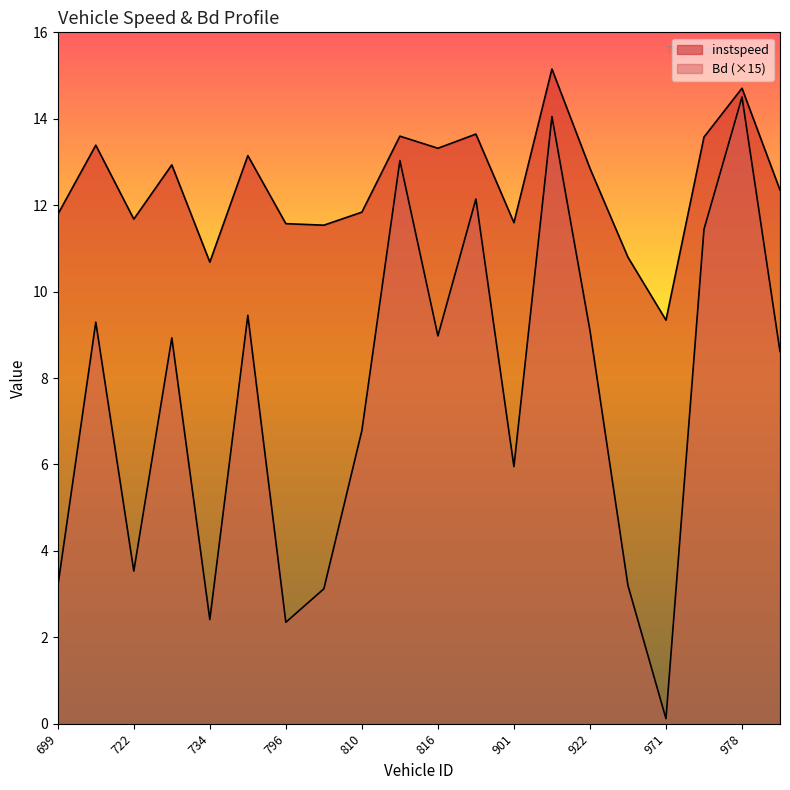

True or false: Bd has a value of 7.6 at 910.

False